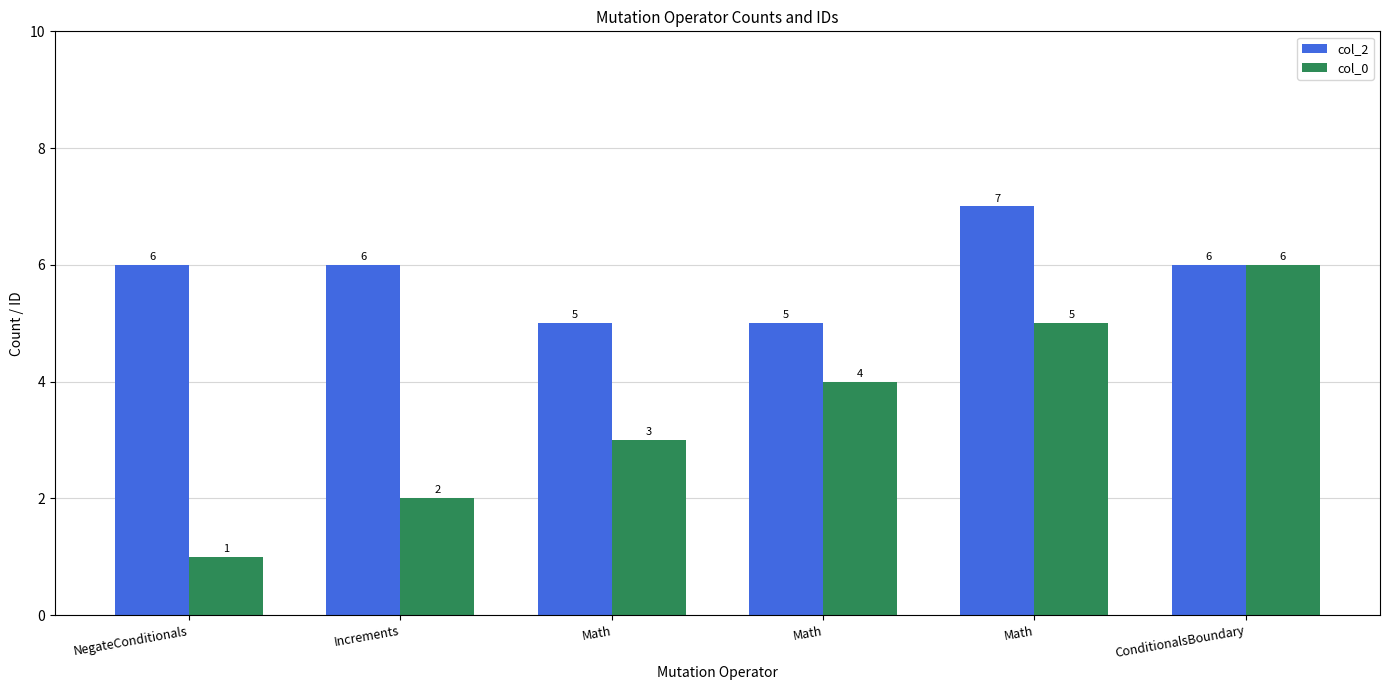

How many data points does each series have?

6